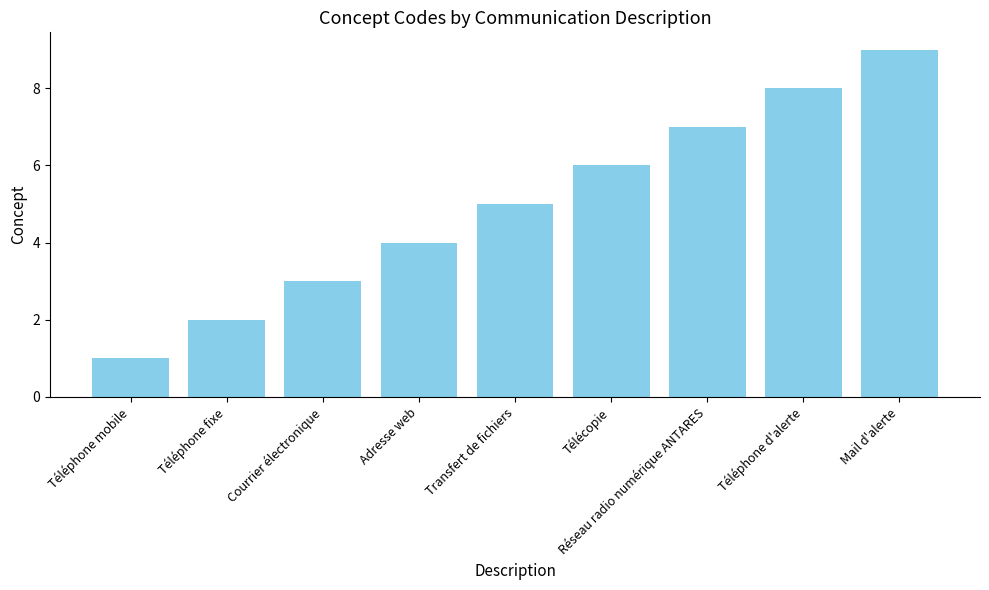

What is the label of the 8th bar from the left?

Téléphone d'alerte